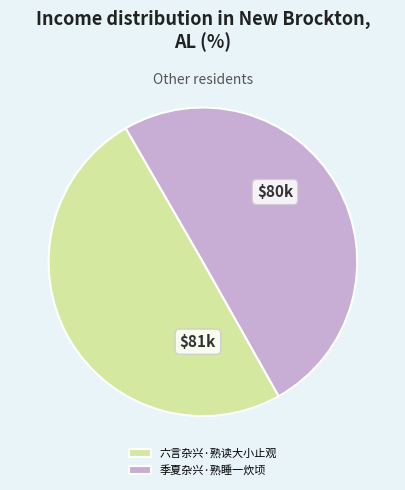

Is the sum of 季夏杂兴·熟睡一炊顷 and 六言杂兴·熟读大小止观 greater than half?

Yes